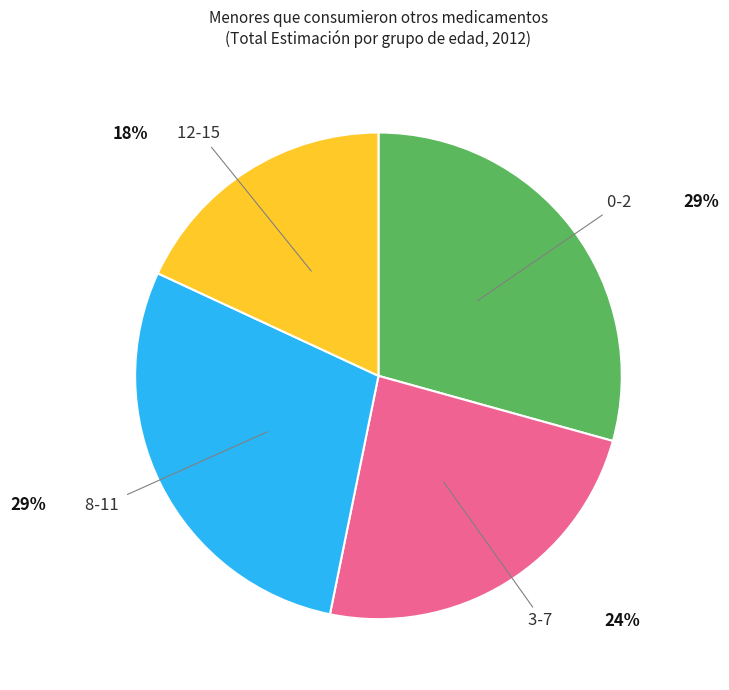

Does 8-11 account for over 50% of the chart?

No